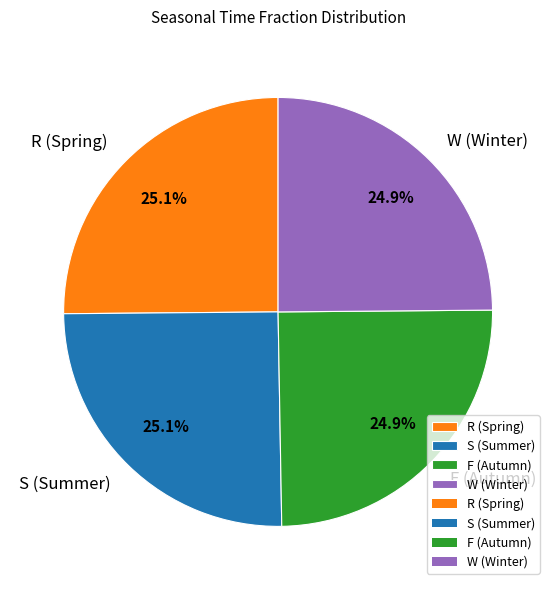

True or false: F accounts for 25% of the total.

True